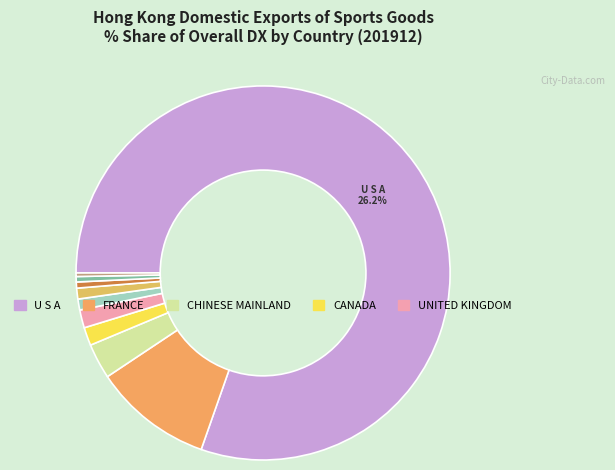

True or false: SINGAPORE accounts for 6% of the total.

False